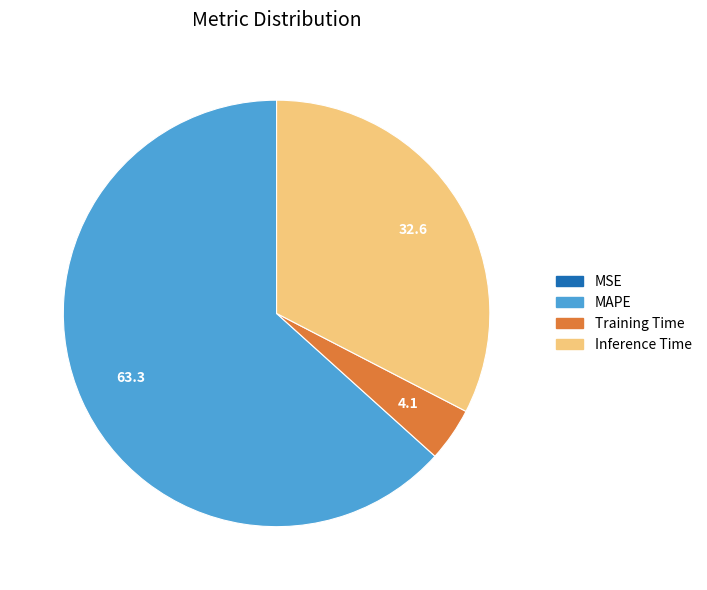

Is there any slice that represents more than half of the pie?

Yes